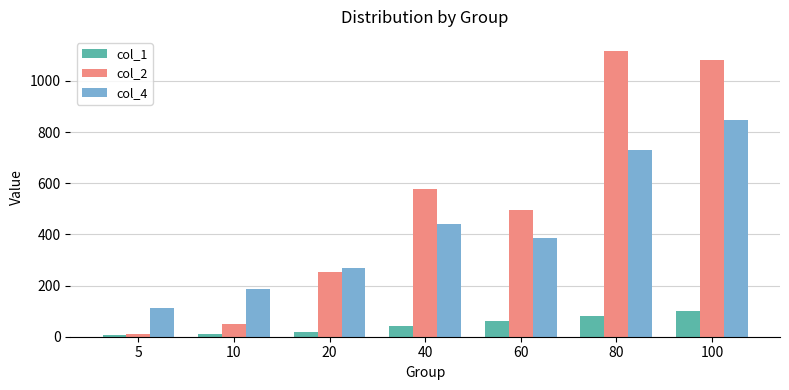

Rank the series by their average value, from highest to lowest.

col_2, col_4, col_1